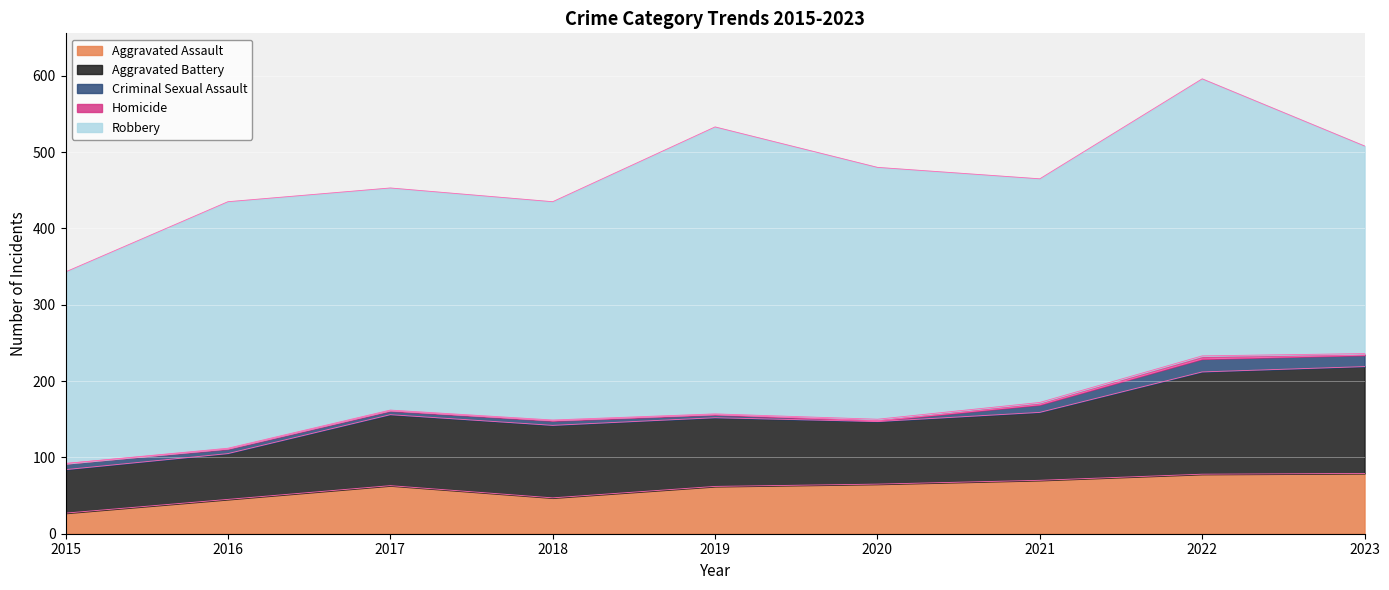

Which category has the lowest value in the Aggravated Battery series?

2015